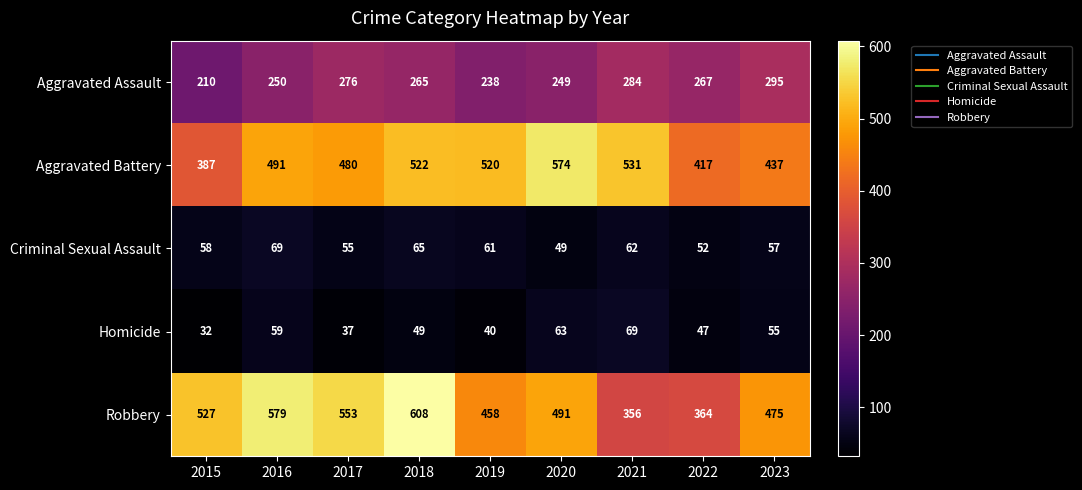

Between 2019 and 2021, which series saw the biggest shift?

Robbery